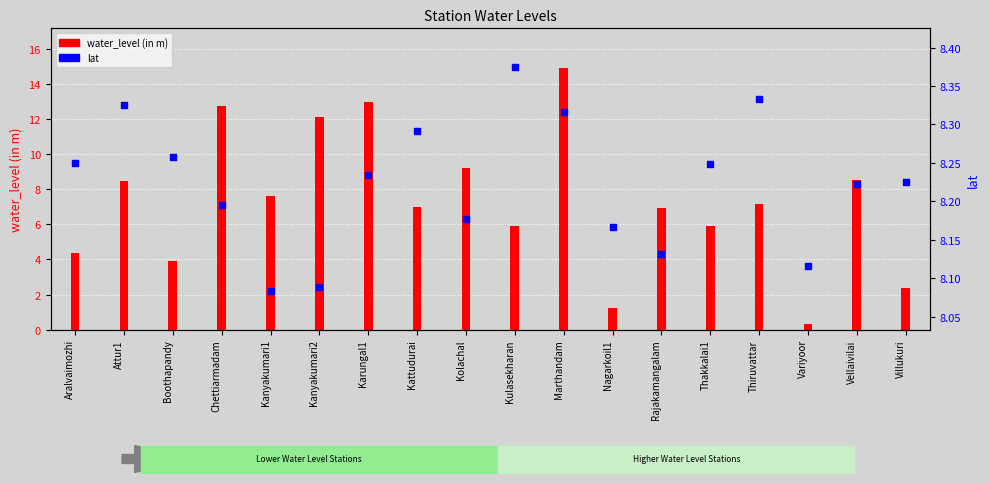

Which series has the widest spread of Y values?

water_level (in m)